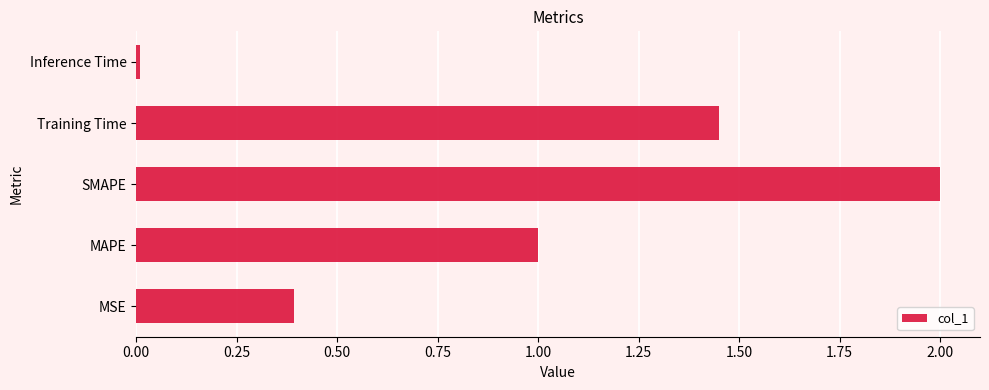

Between Training Time and Inference Time, which is larger?

Training Time